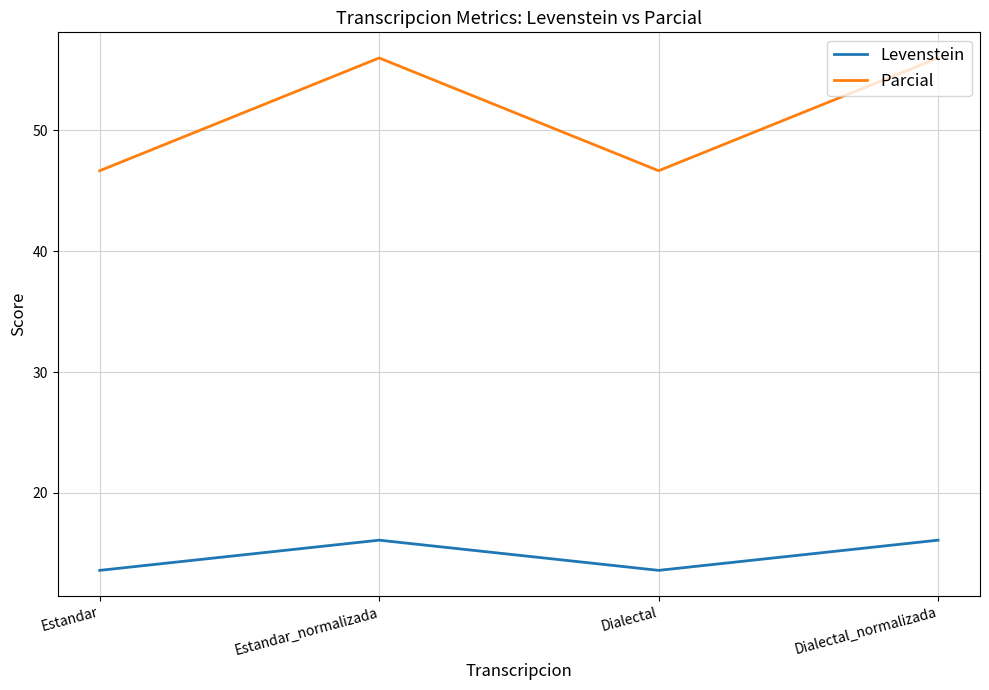

Rank the series at Estandar from highest to lowest value.

Parcial, Levenstein